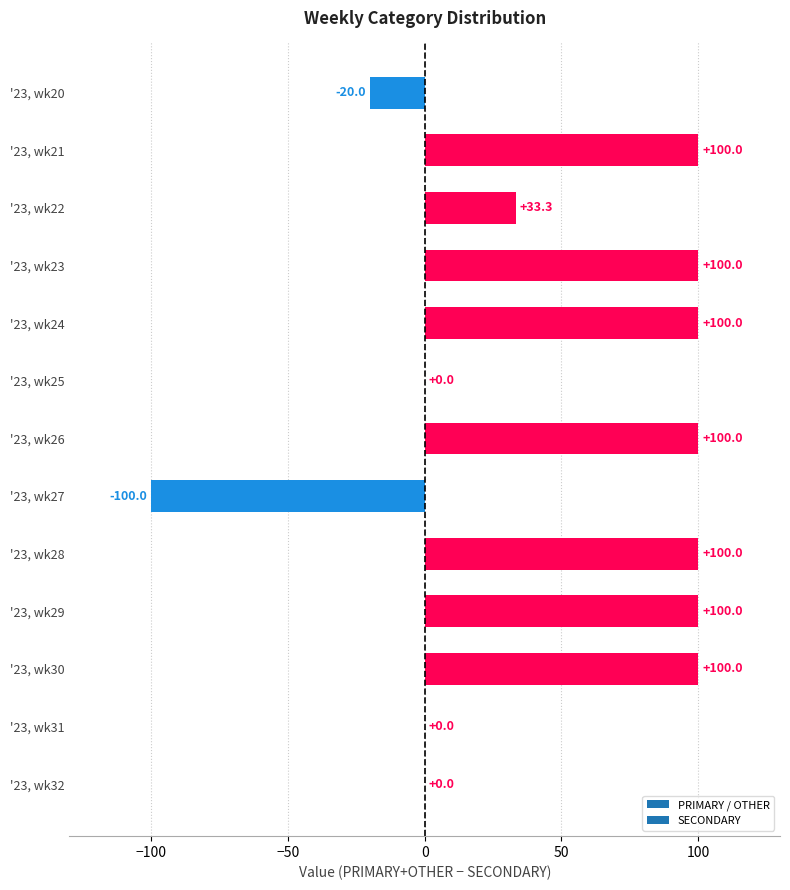

What is the sum of the values at '23, wk20 and '23, wk21?

80.0